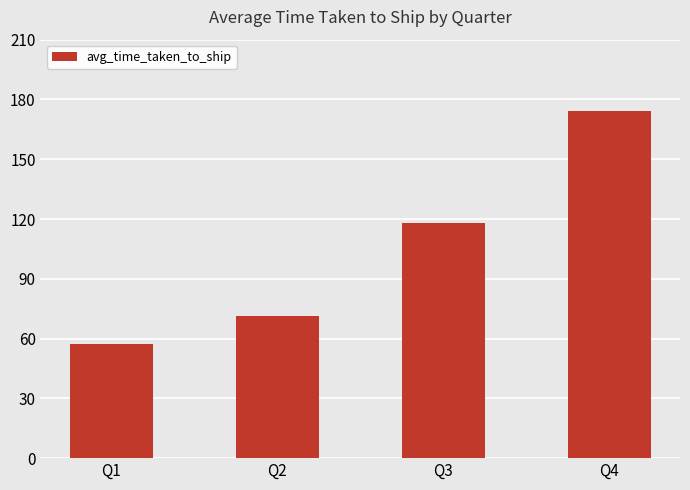

What is the difference between the maximum and minimum values?

116.9